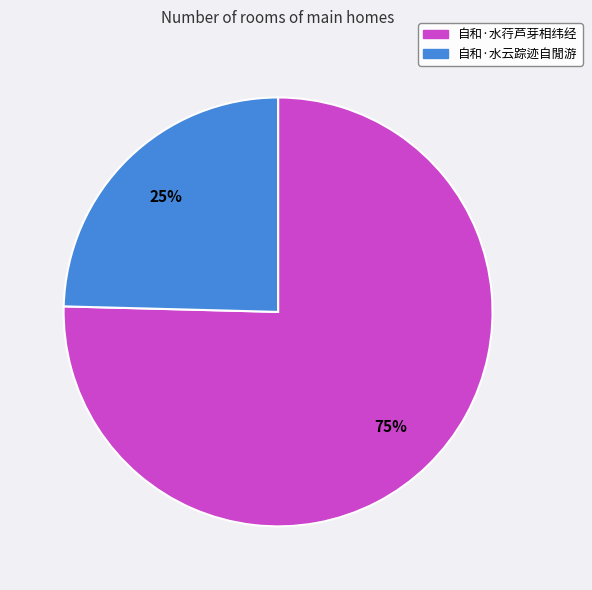

Approximately how many times larger is the value at 自和·水云踪迹自閒游 compared to 自和·水荇芦芽相纬经?

0.3